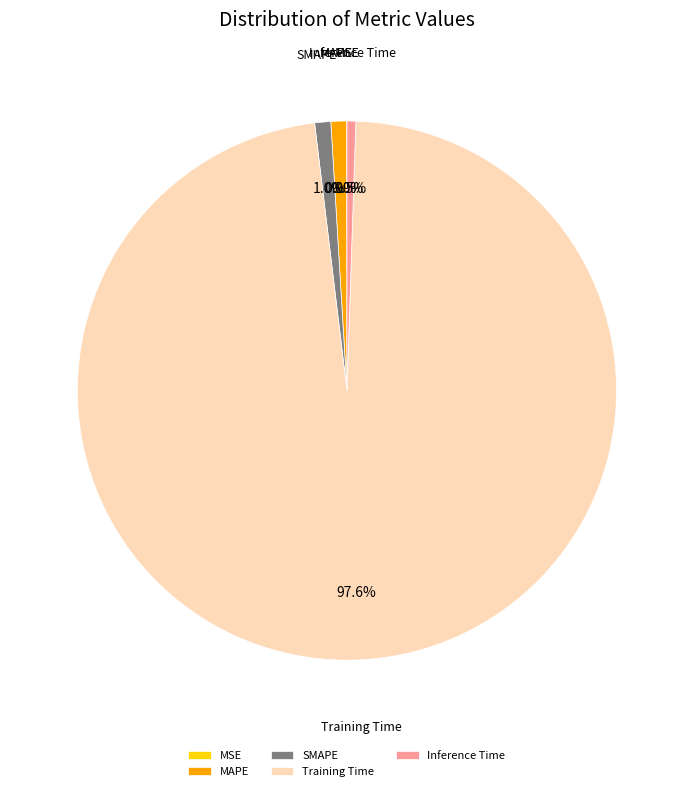

Do MAPE and Training Time together represent more than half of the pie?

Yes